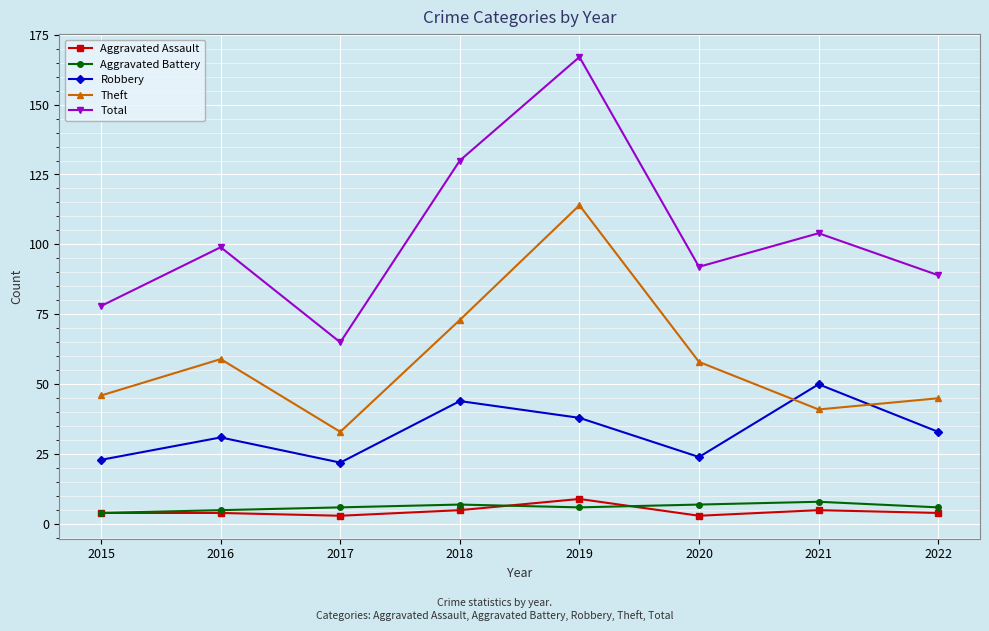

True or false: Aggravated Battery has more than 0 points higher than both neighbors.

True